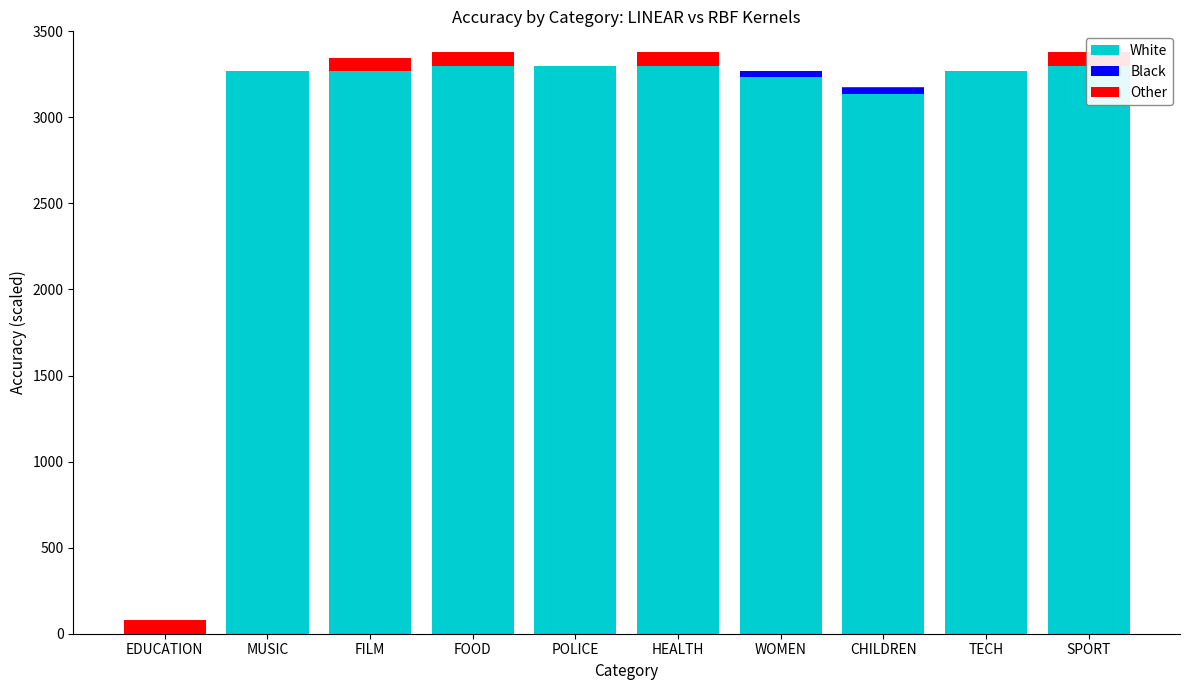

Is it true that Other equals 0.0 at POLICE?

True